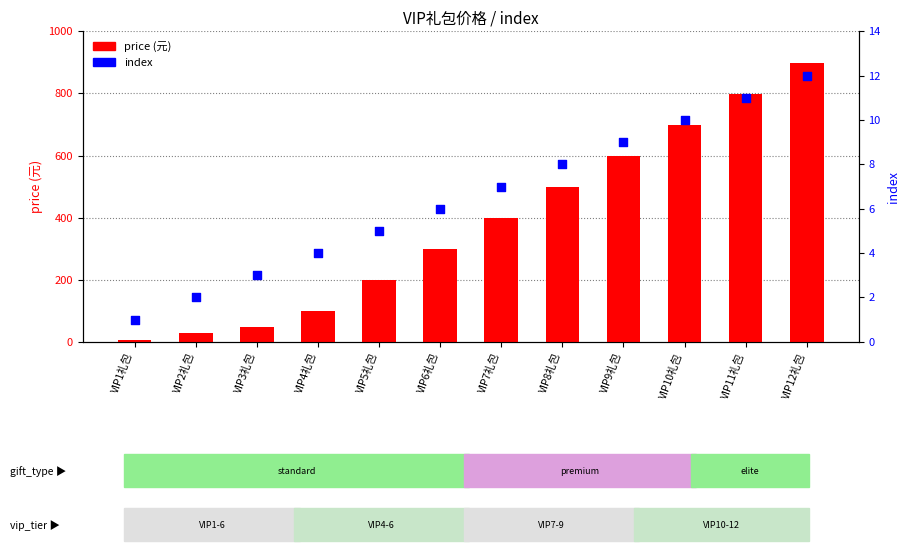

At how many categories does at least one series exceed 626?

3